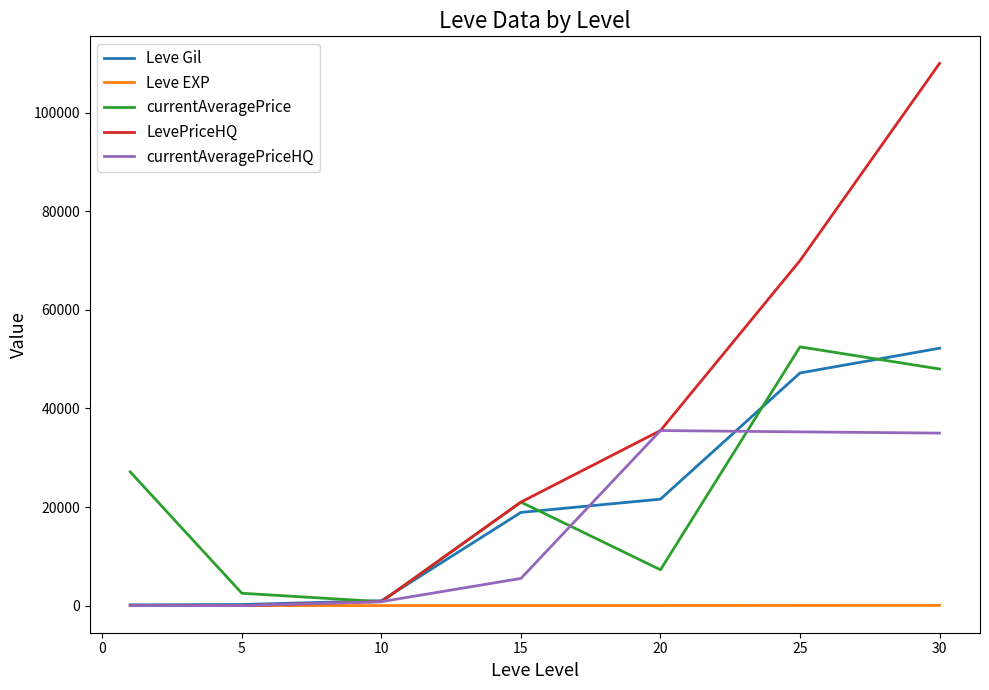

Which series has the largest total across all categories?

LevePriceHQ